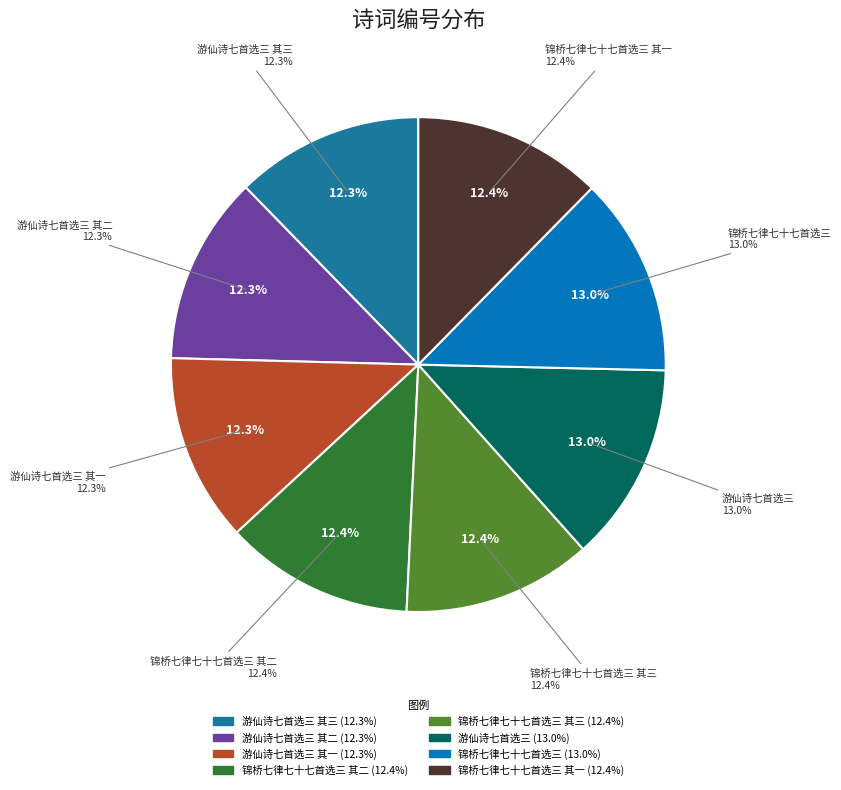

What portion of the pie excludes 游仙诗七首选三 其二?

87.7%